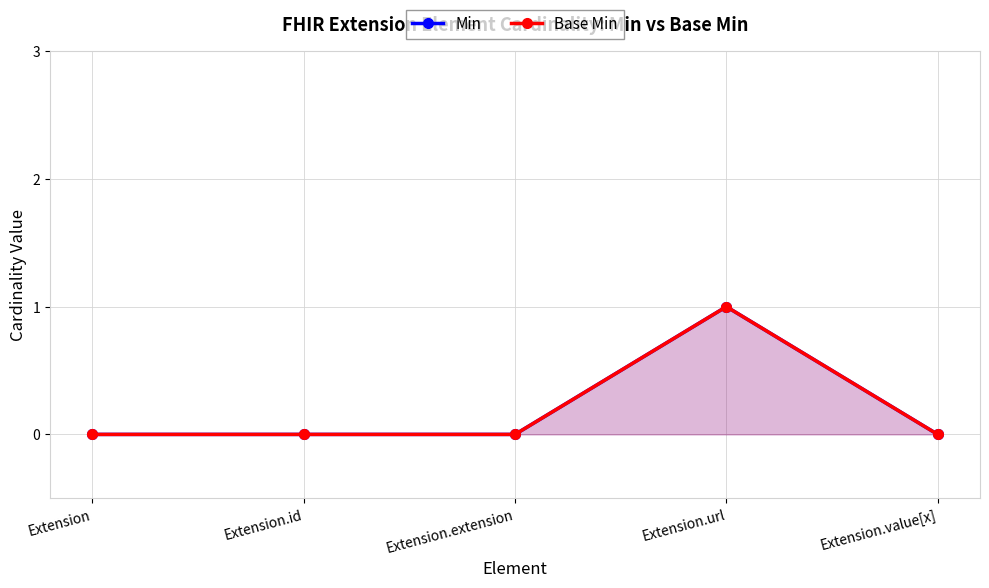

How many positive values does the Base Min series have?

1